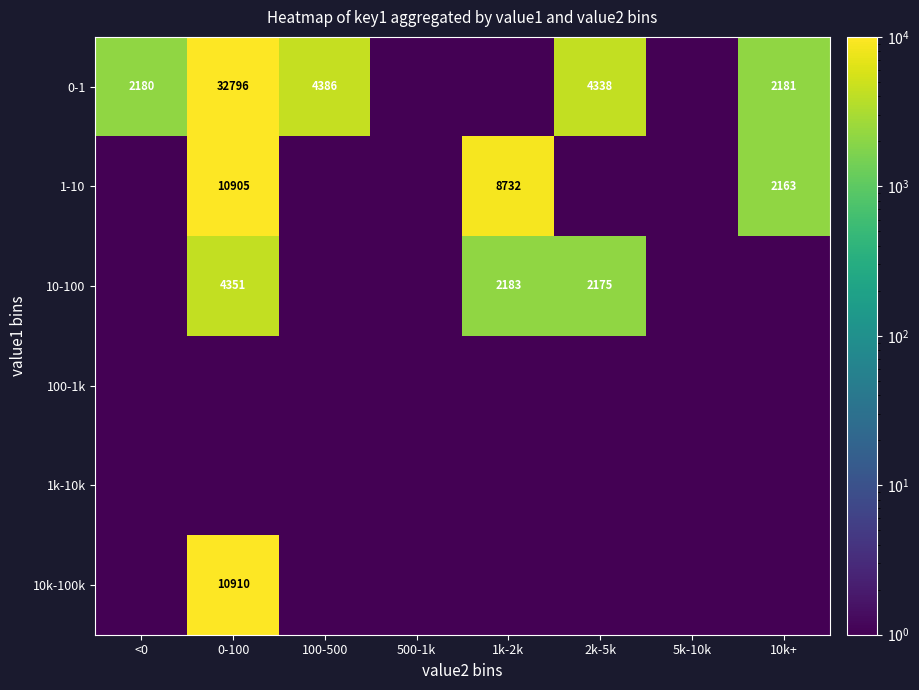

At which category does the chart reach its minimum across all series?

500-1k